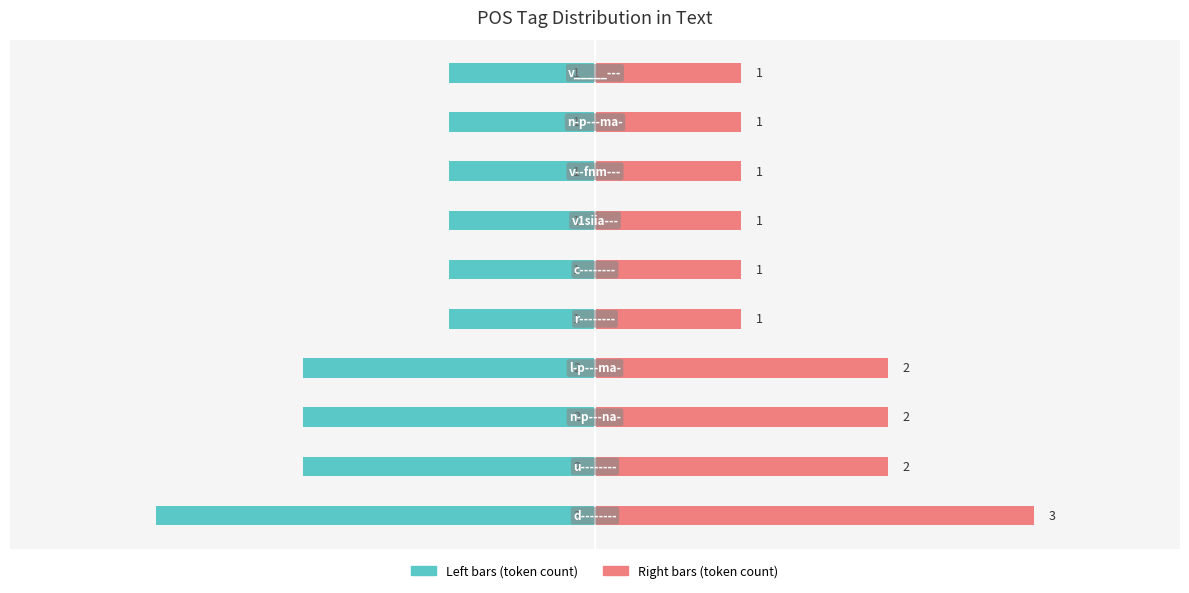

At how many categories does at least one series exceed 1?

4